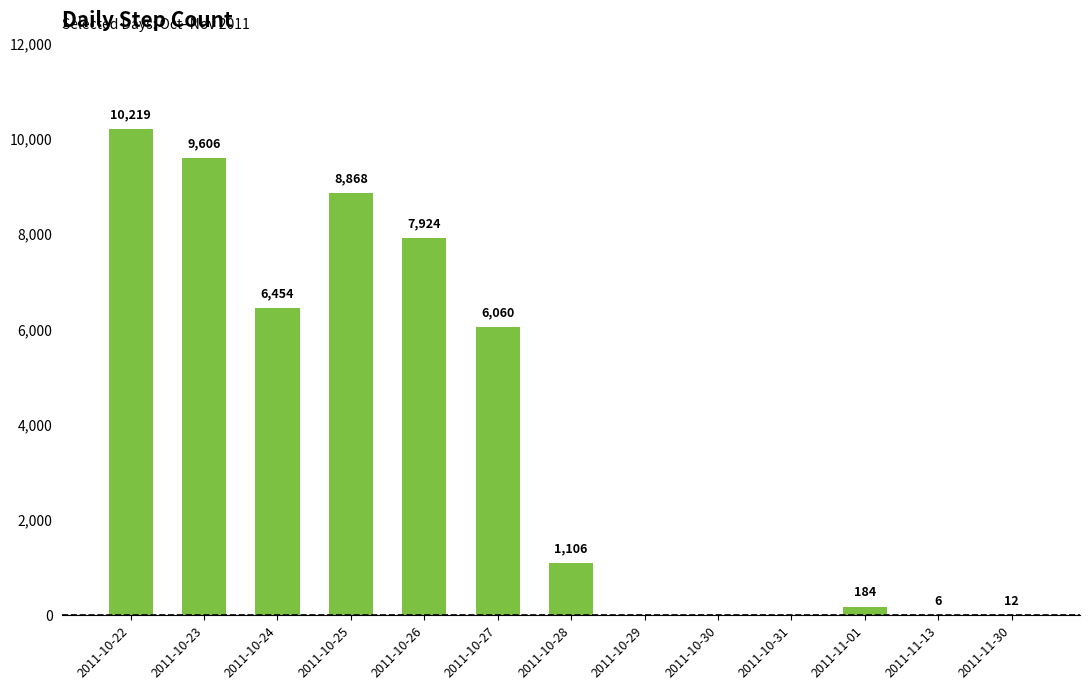

True or false: the data shows 0 at 2011-10-29.

True